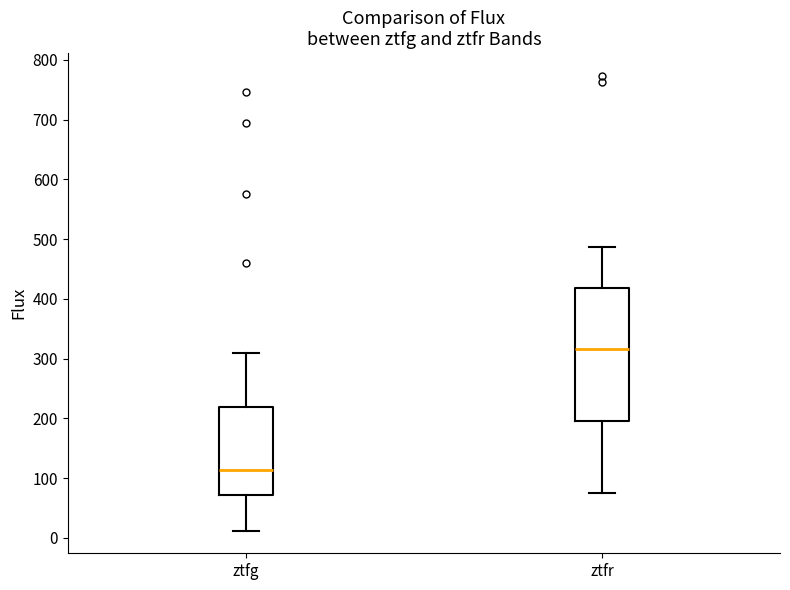

Which box has the lowest median line?

ztfg